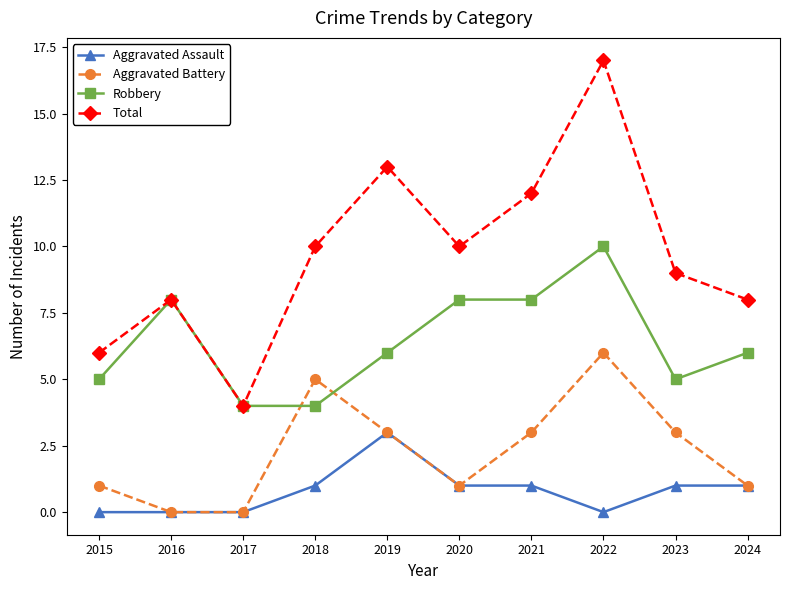

At which label does Aggravated Battery first exceed 3?

2018